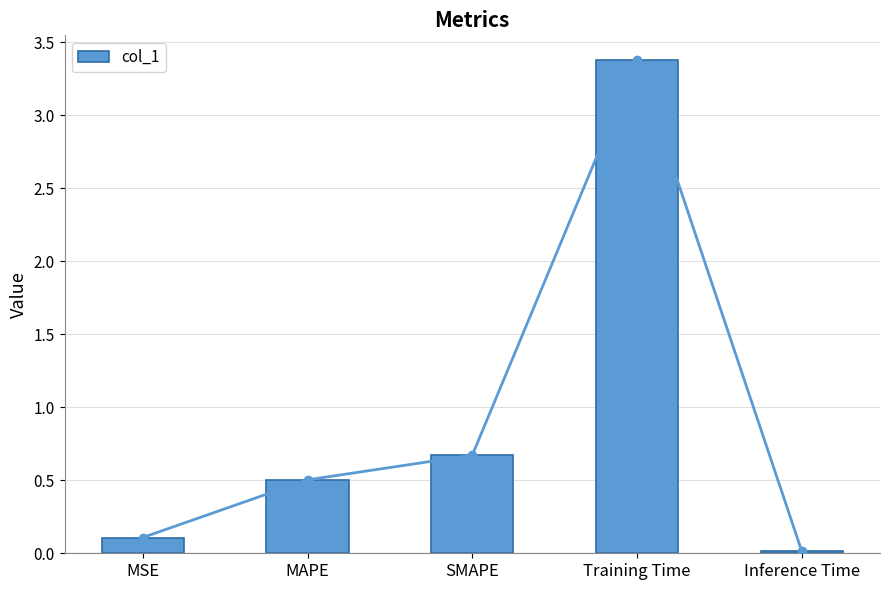

Reading left to right, extract all data points from this chart.

0.1	0.5	0.7	3.4	0.0